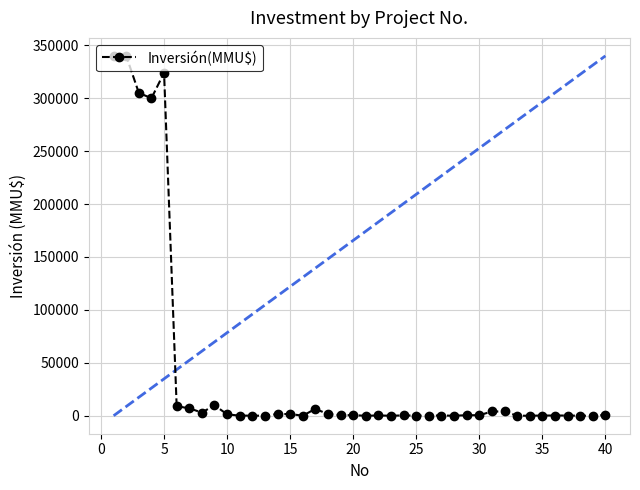

What is the greatest value displayed?

340000